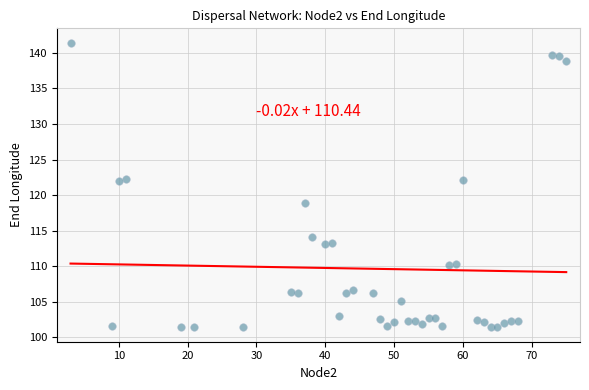

What is the range of Y values (max minus min)?

40.0